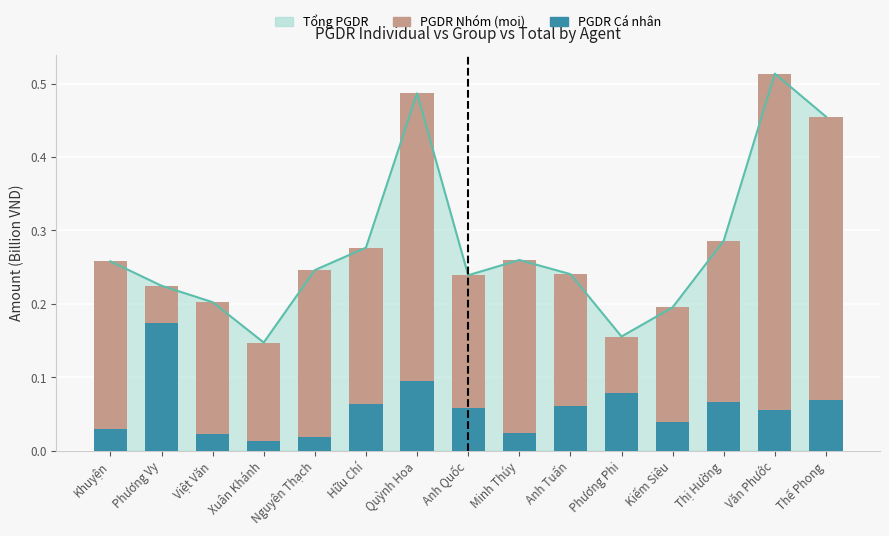

At which label does PGDR Nhóm reach its peak?

Văn Phước